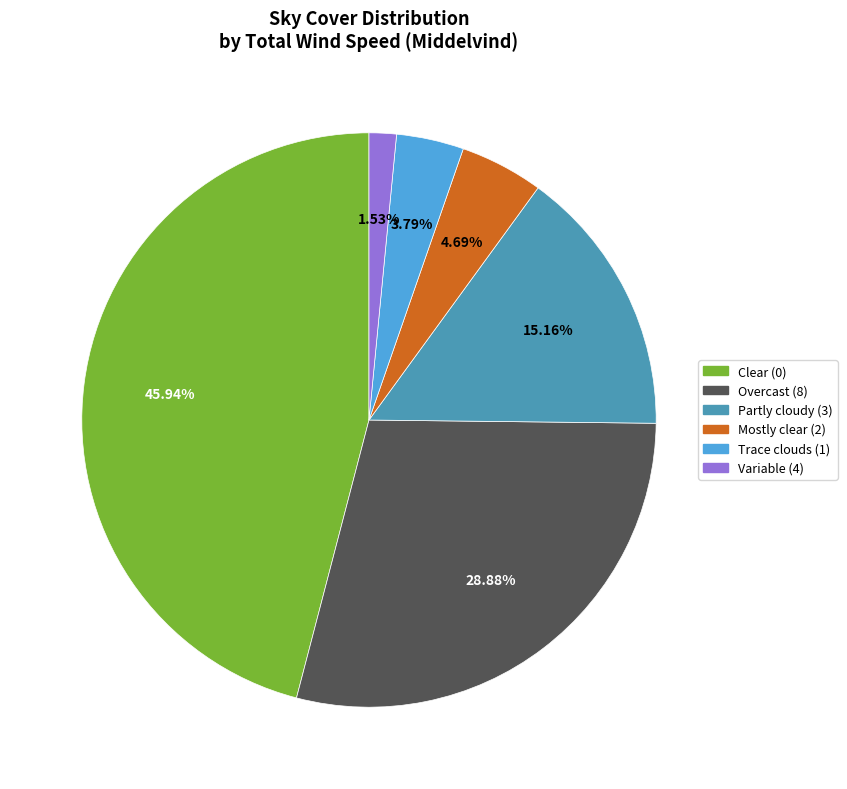

Combined, do Overcast (8) and Partly cloudy (3) account for over 50%?

No